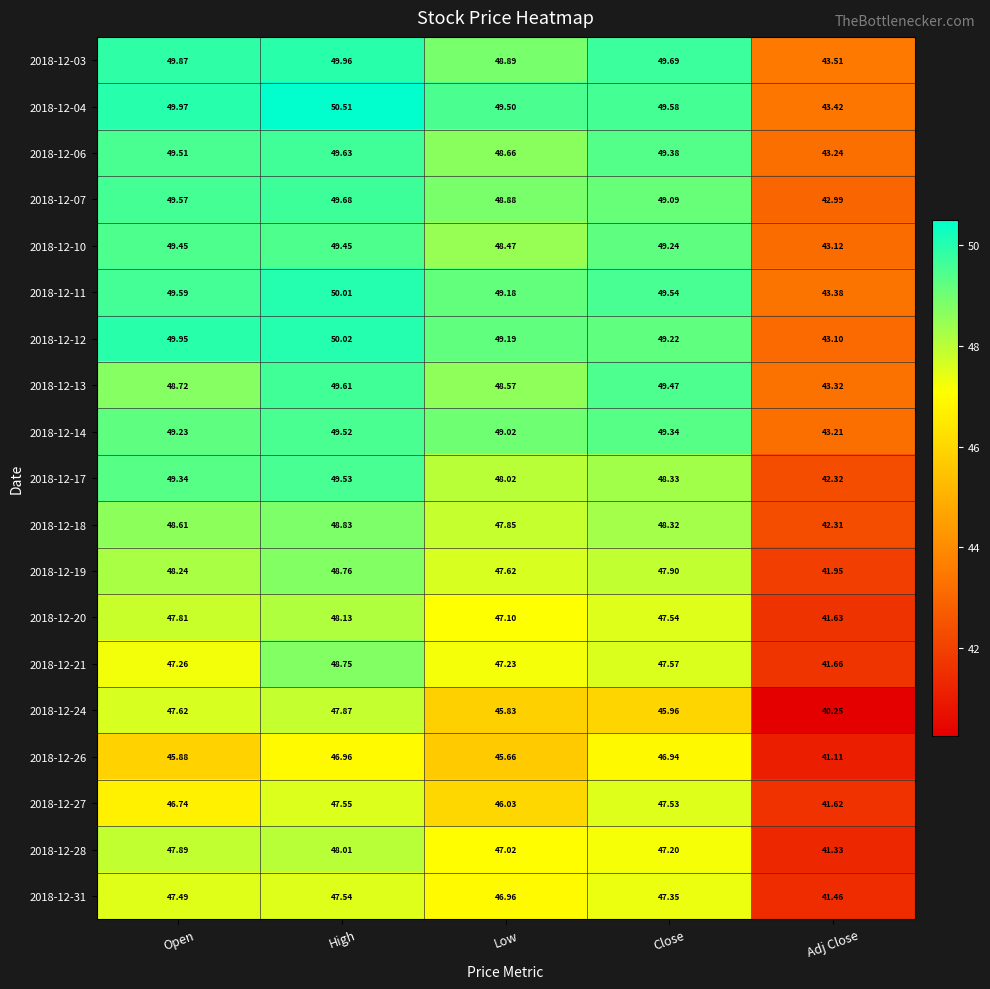

Where is 2018-12-04 nearest to the value 46?

Adj Close